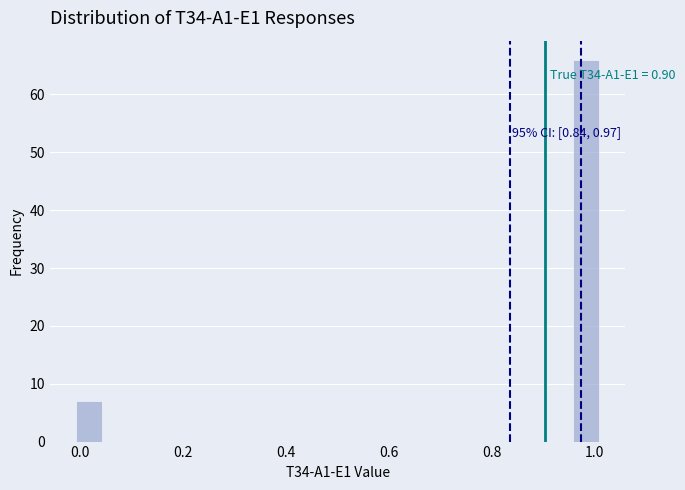

Around what value on the x-axis is the tallest bar? Give the approximate position of its centre, as read against the axis.

0.98